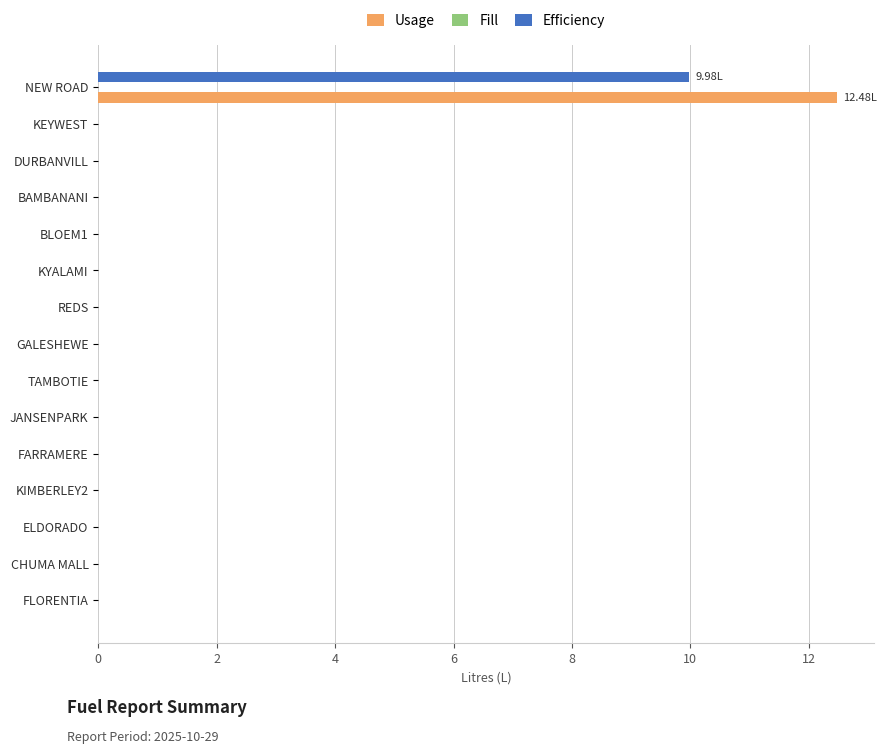

What is the sum of all Efficiency values?

10.0